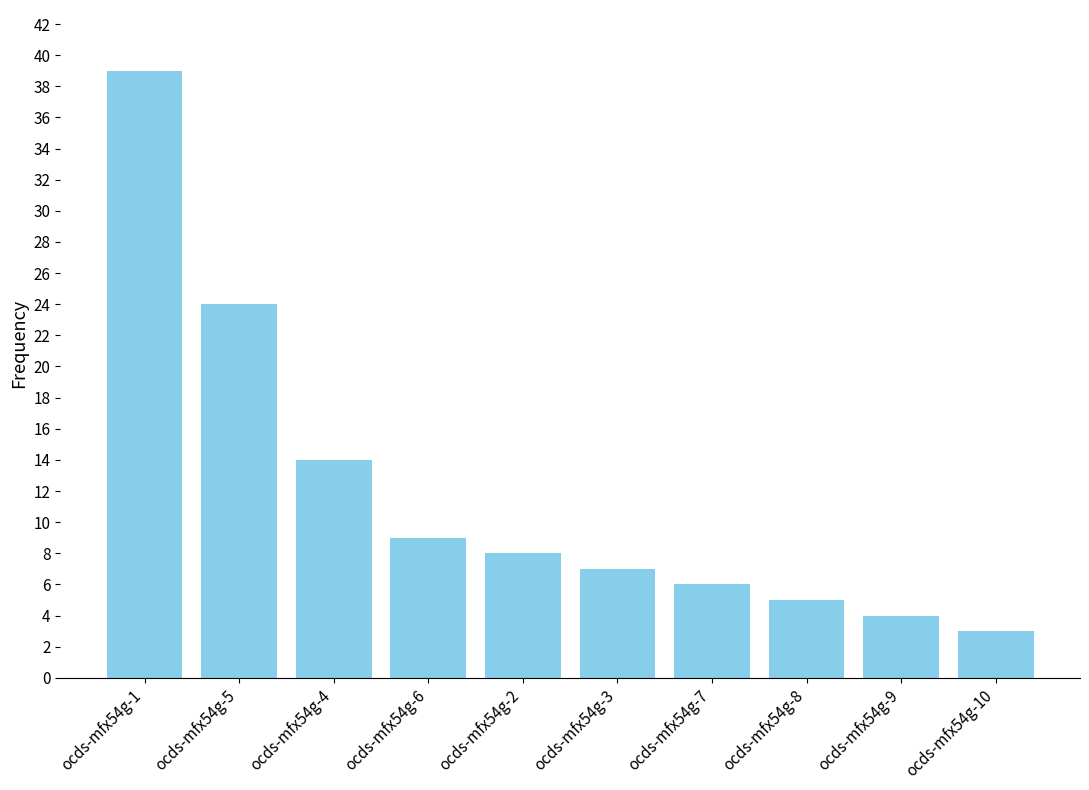

What is the difference between the maximum and second lowest values?

35